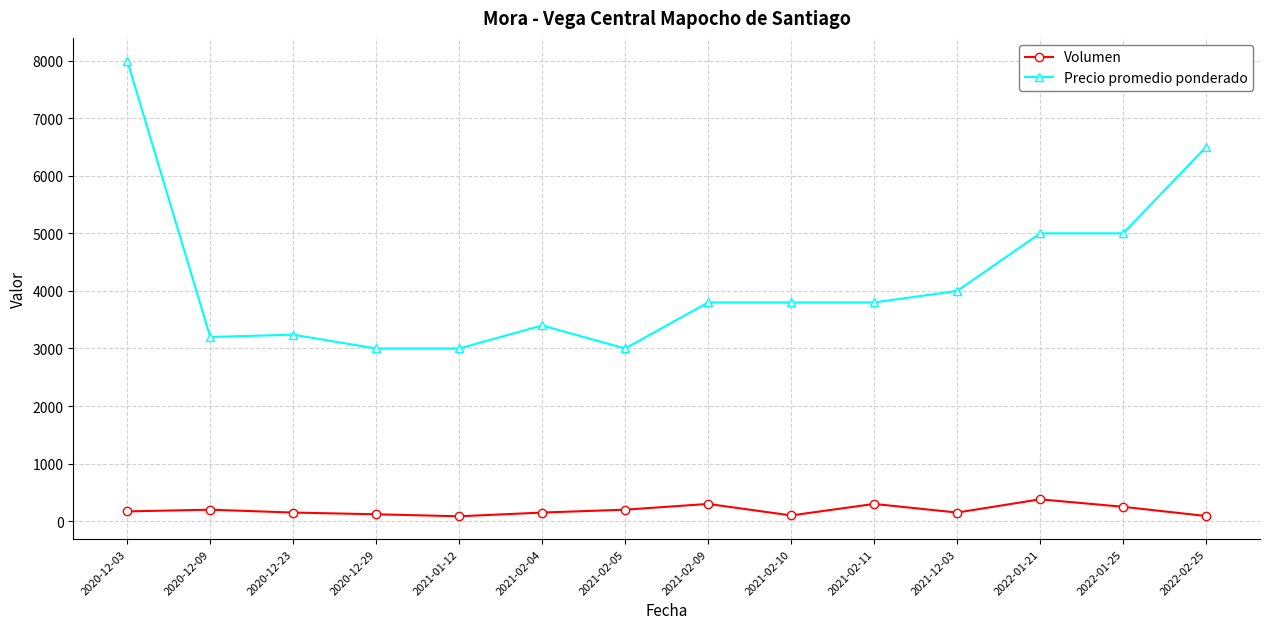

What is the value of the Precio promedio ponderado point at the 6th from the left?

3400